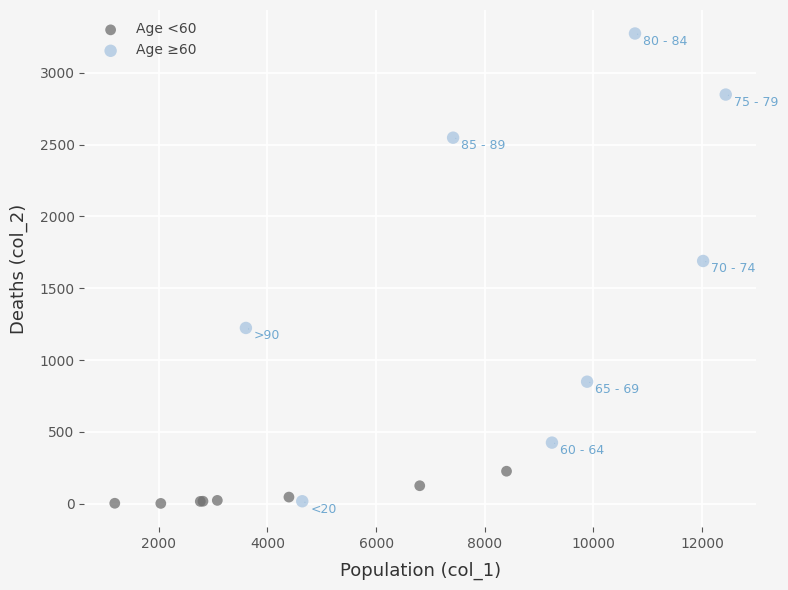

Which series reaches the maximum Y coordinate?

Age ≥60